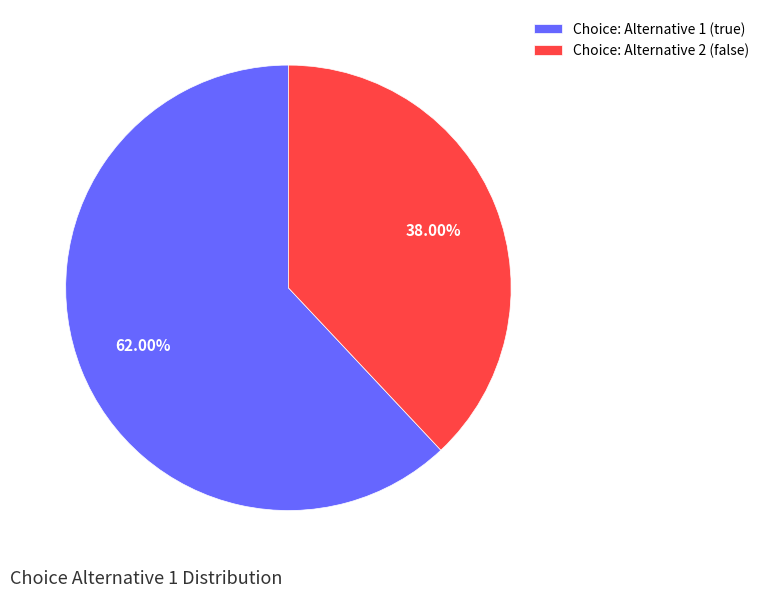

Combined, do Choice: Alternative 1 (true) and Choice: Alternative 2 (false) account for over 50%?

Yes